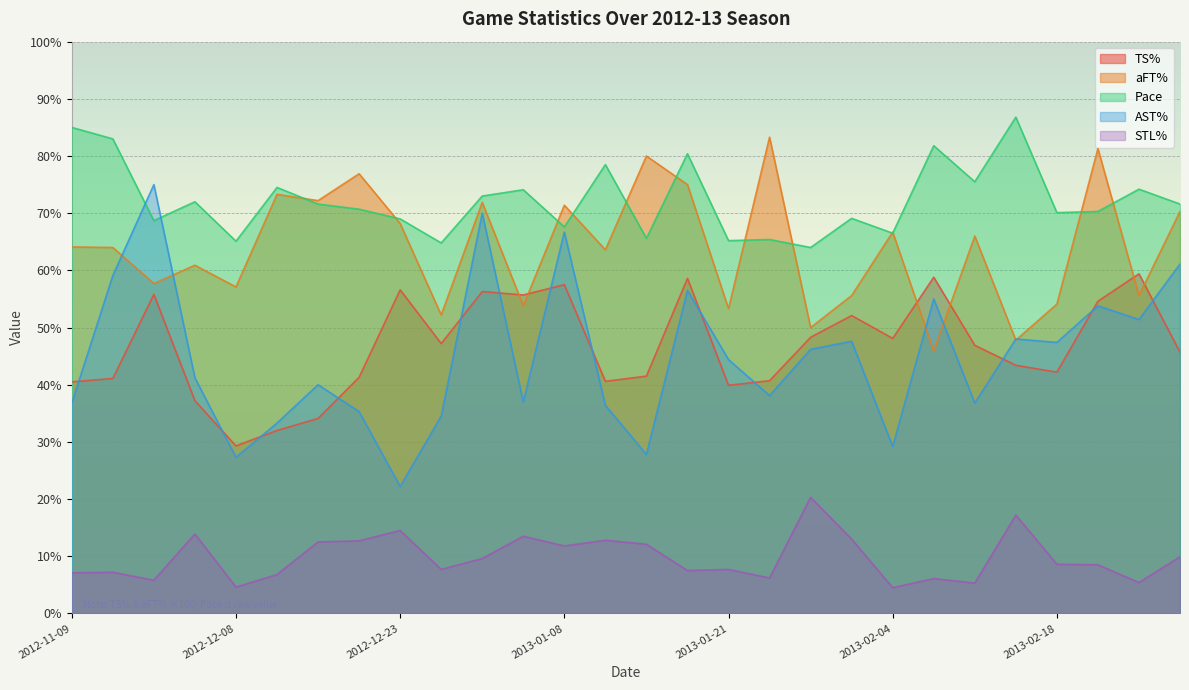

Which series has the largest range (max minus min)?

AST%